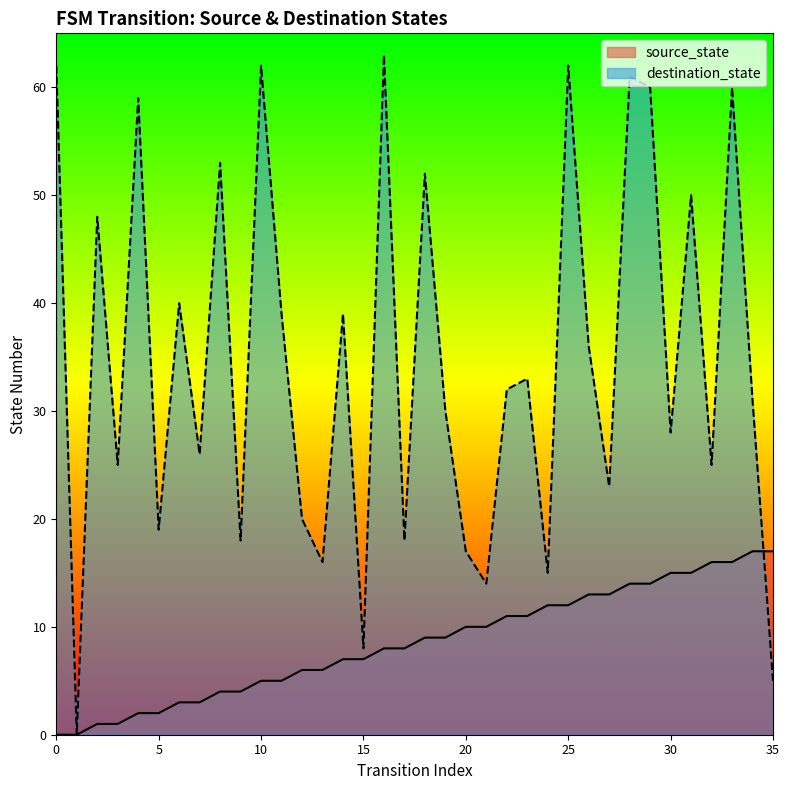

Where do source_state and destination_state first cross each other?

34 and 35